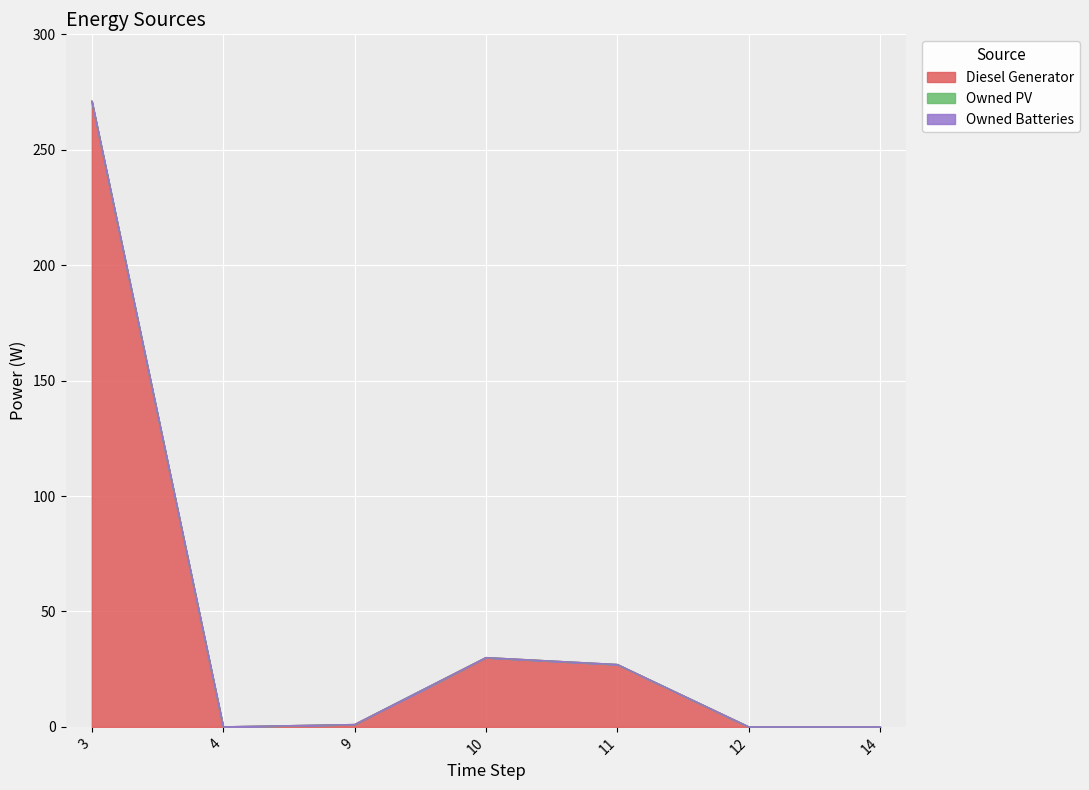

What are all the series names shown in the legend?

Diesel Generator, Owned PV, Owned Batteries